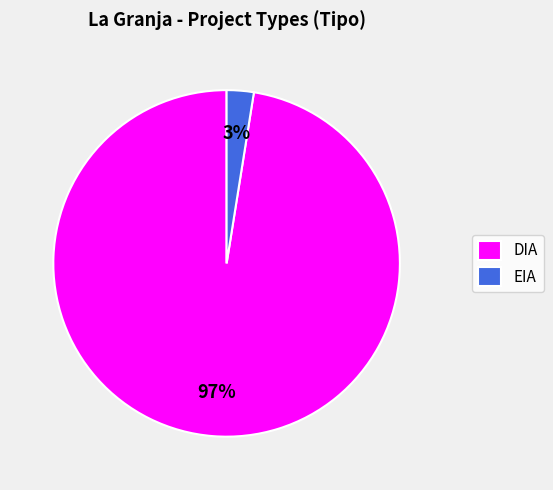

Combined, do EIA and DIA account for over 50%?

Yes